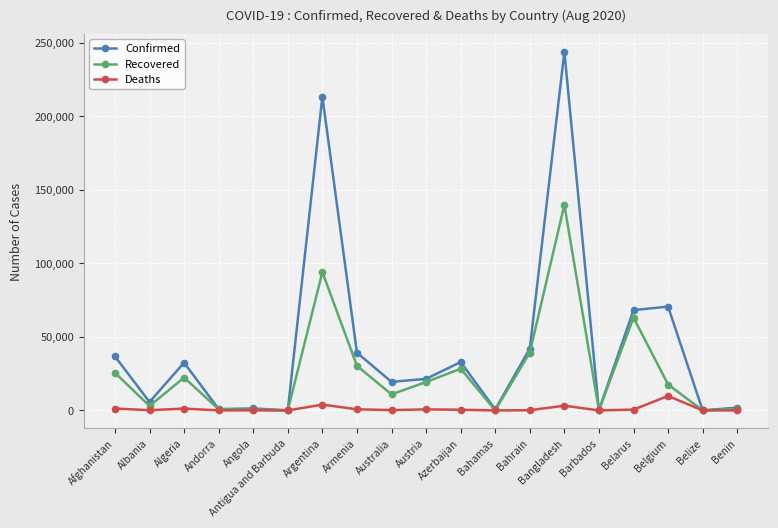

At which category is the sum across all series the highest?

Bangladesh